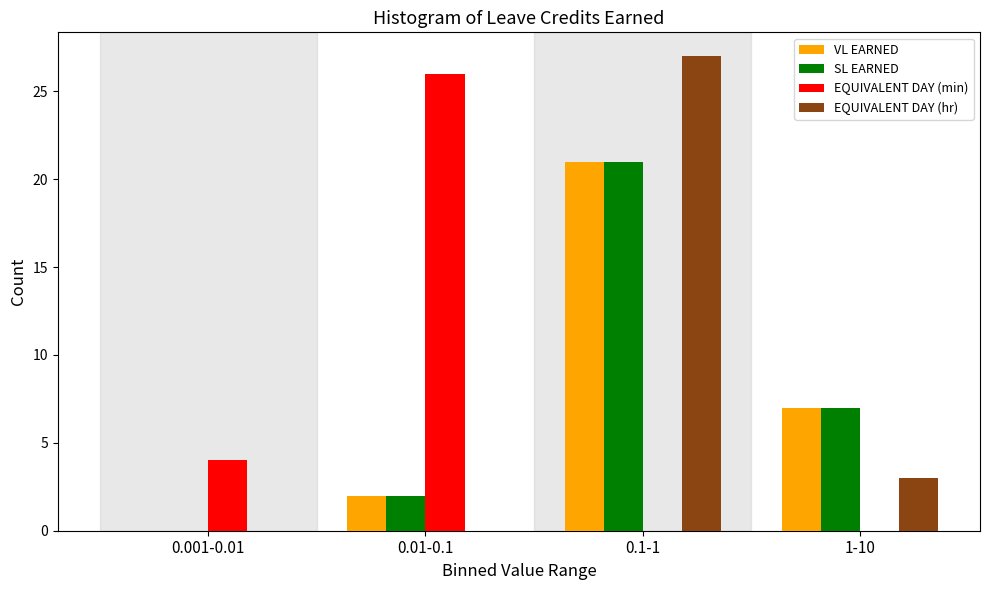

Reading left to right, extract all data points from this chart.

VL EARNED: 0.001-0.01=0	0.01-0.1=2	0.1-1=21	1-10=7
SL EARNED: 0.001-0.01=0	0.01-0.1=2	0.1-1=21	1-10=7
EQUIVALENT DAY (min): 0.001-0.01=4	0.01-0.1=26	0.1-1=0	1-10=0
EQUIVALENT DAY (hr): 0.001-0.01=0	0.01-0.1=0	0.1-1=27	1-10=3